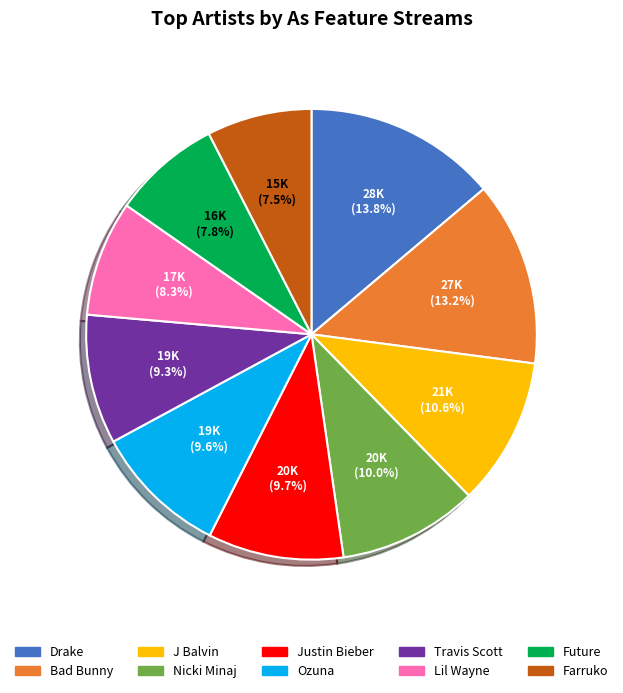

How many slices are in this pie chart?

10